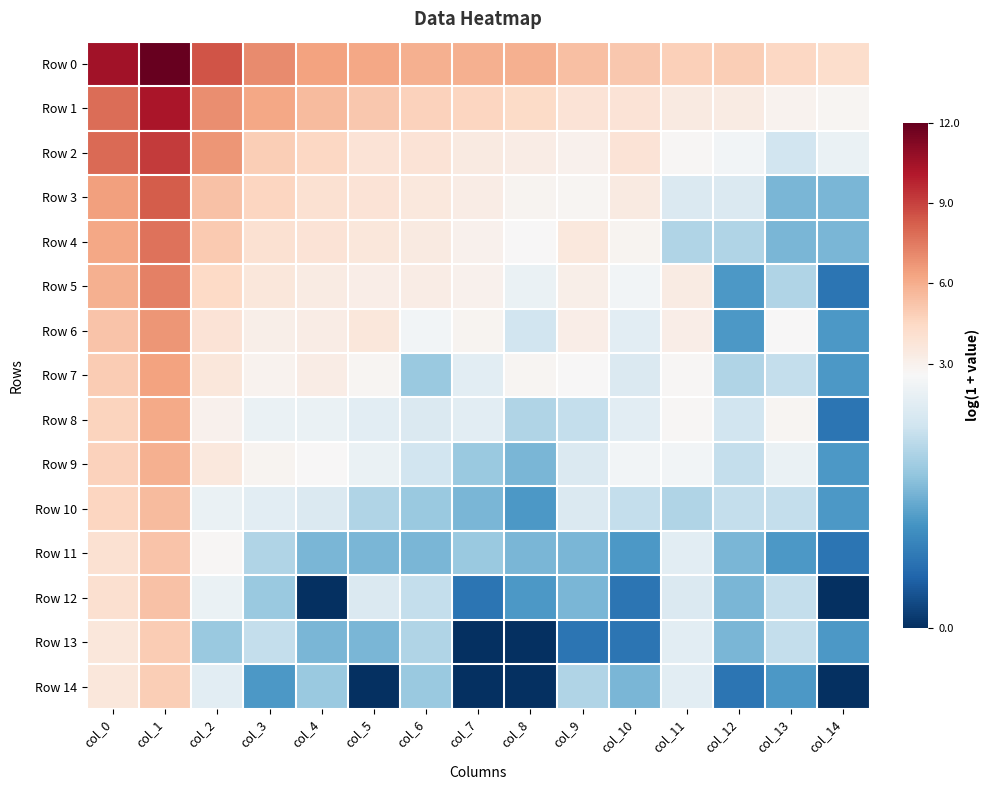

At which category does the chart reach its minimum across all series?

col_4